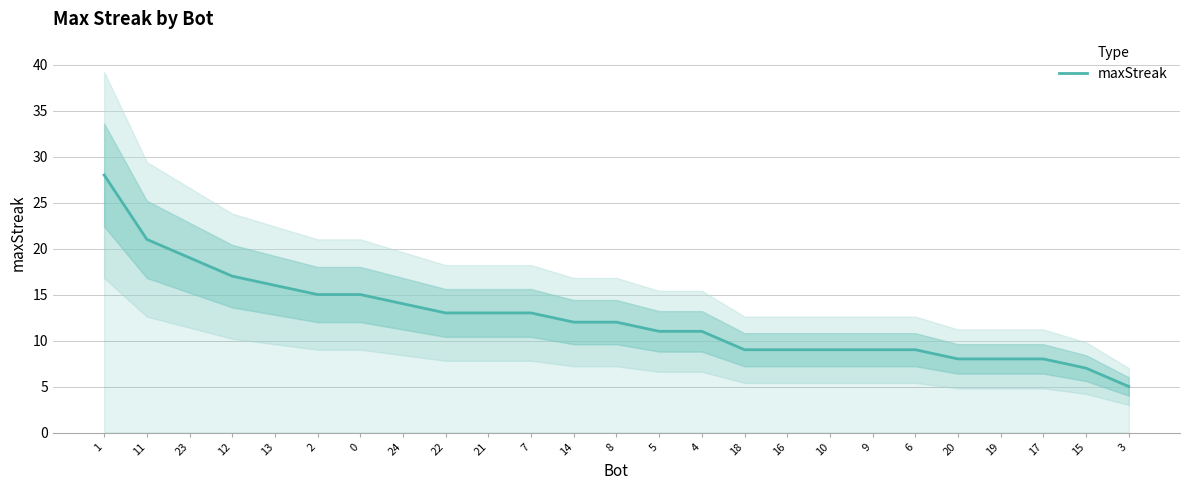

What is the label of the 24th point from the right?

11